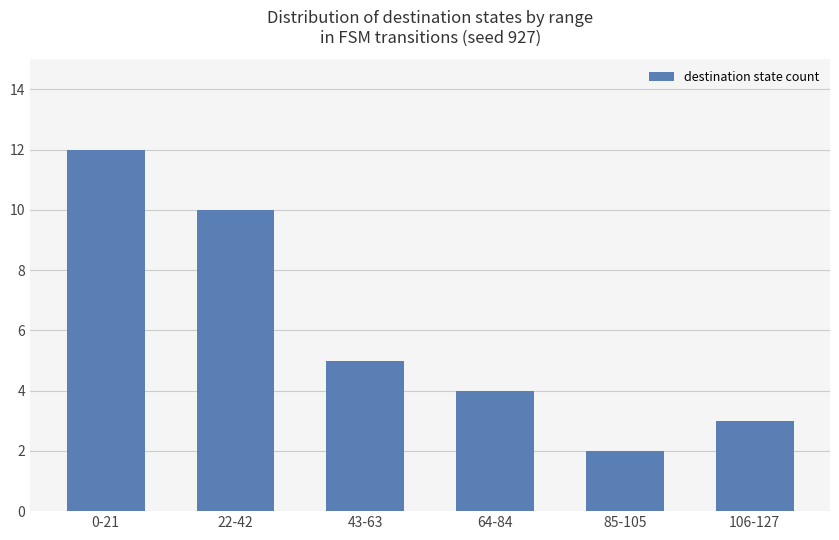

How many bars are there in total?

6